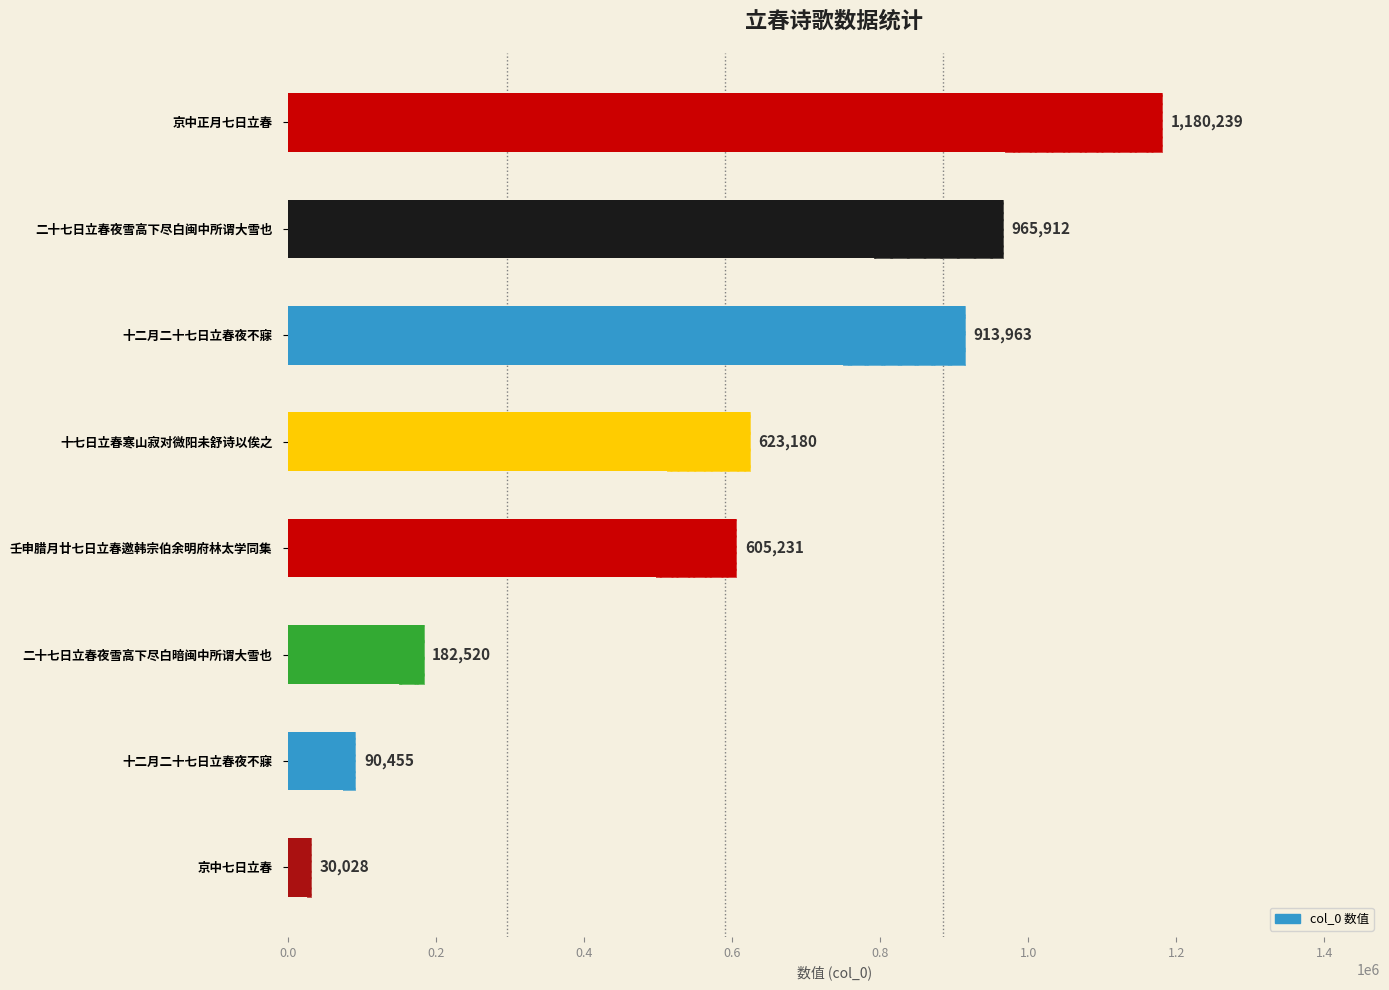

How many values are below 623180?

4